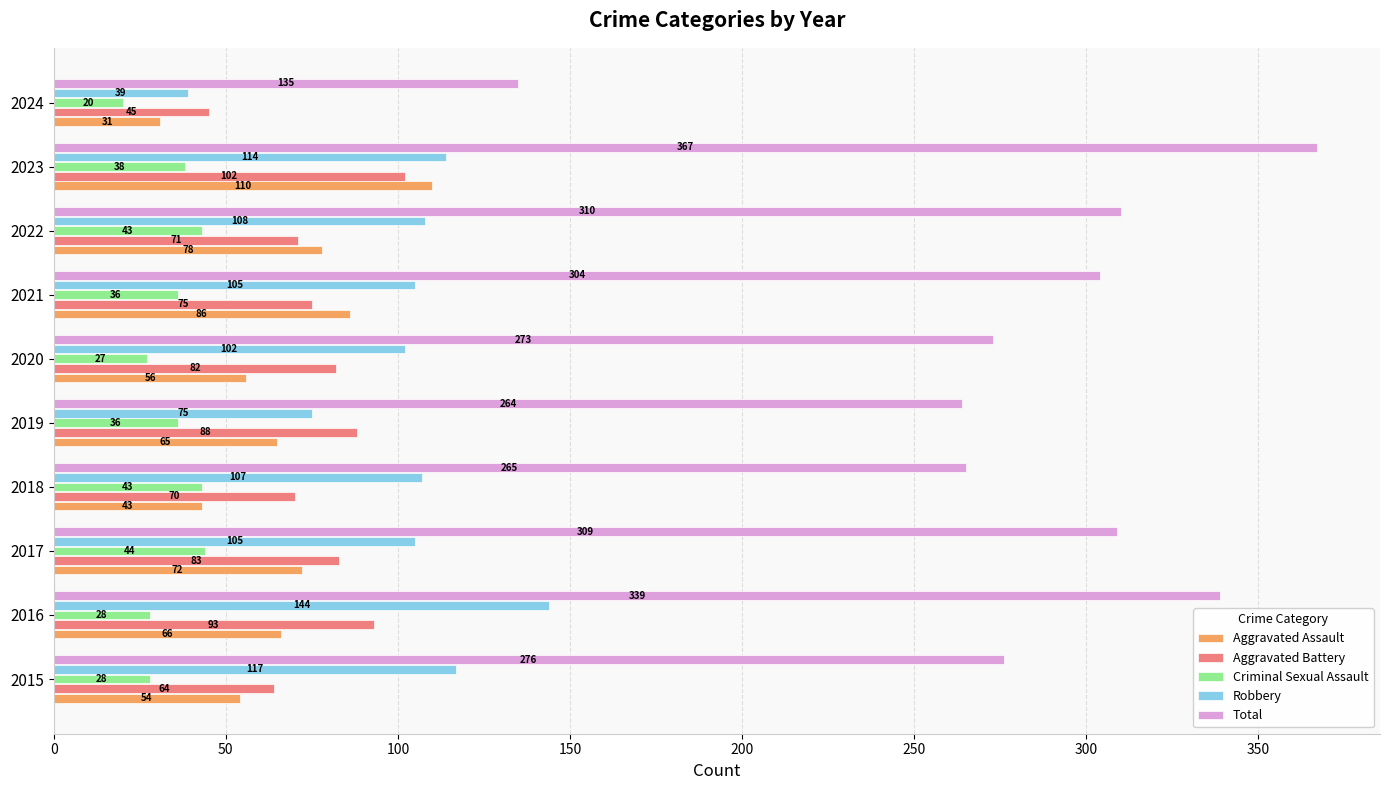

Which series has the widest spread of values?

Total